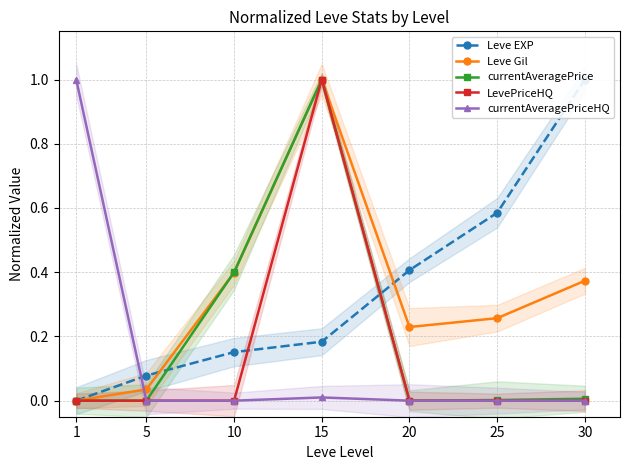

Which series changed the most between 1 and 25?

currentAveragePriceHQ